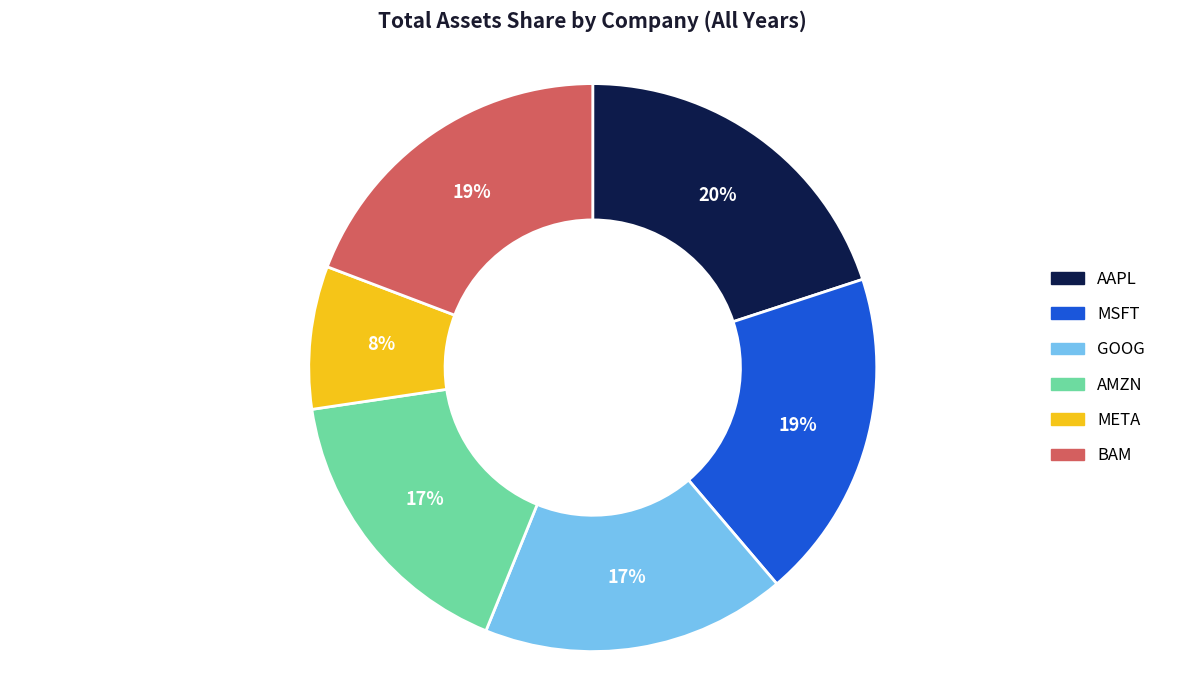

Which has a higher value, AMZN or META?

AMZN